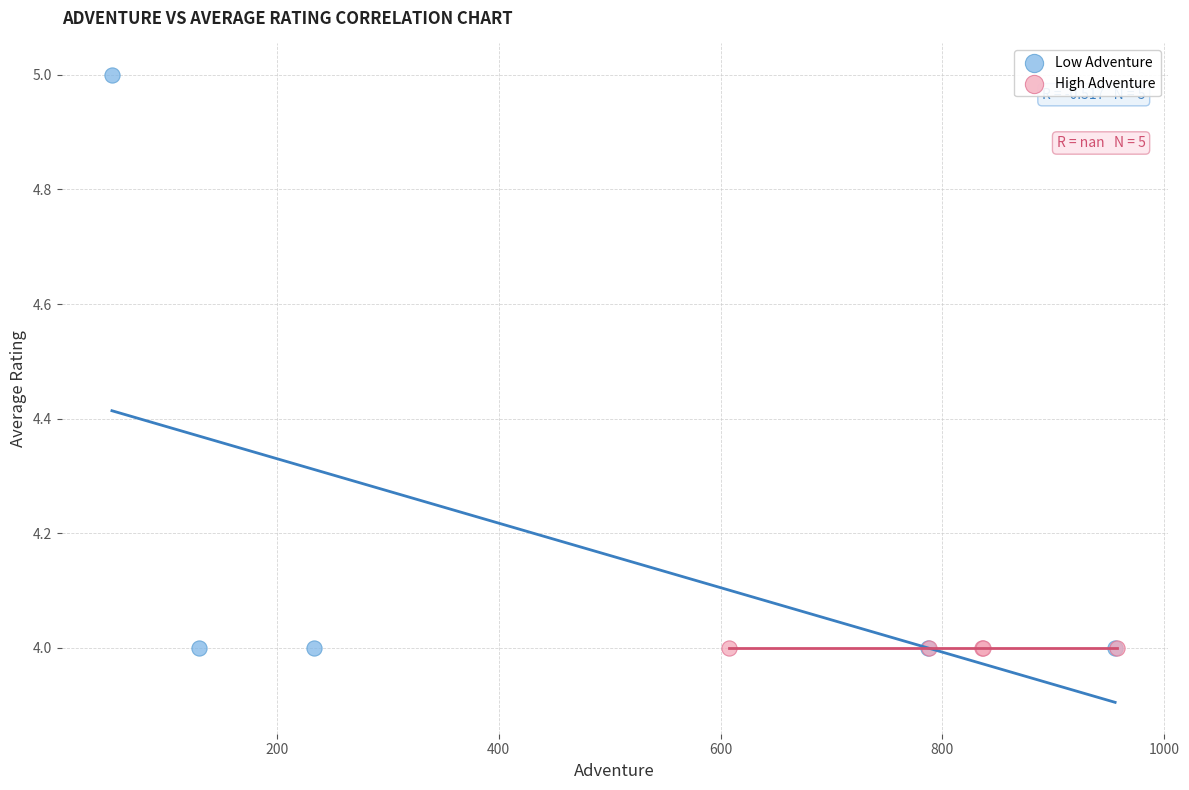

Which series contains the highest Y value?

Low Adventure